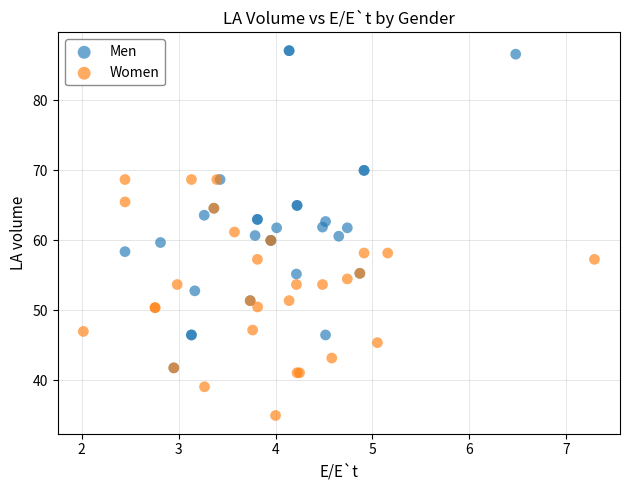

Which series reaches the minimum Y coordinate?

Women